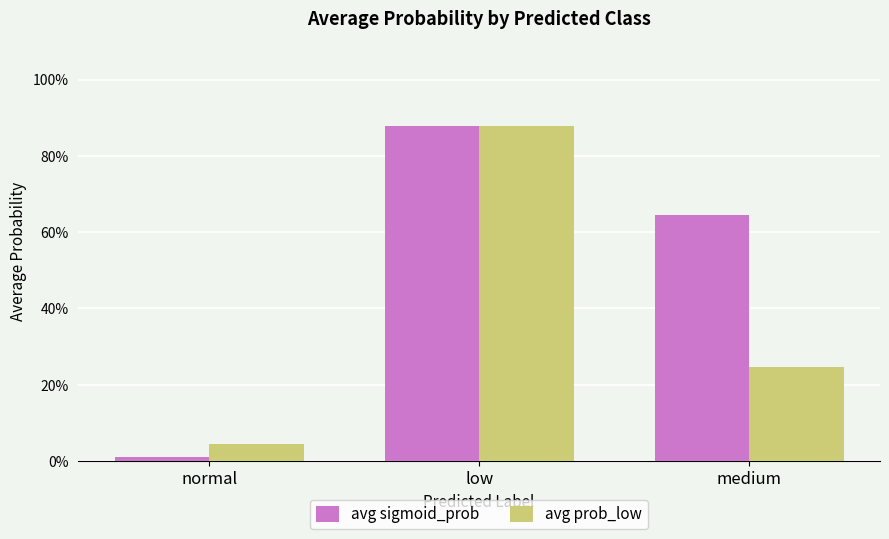

At which label does avg sigmoid_prob reach its minimum?

normal